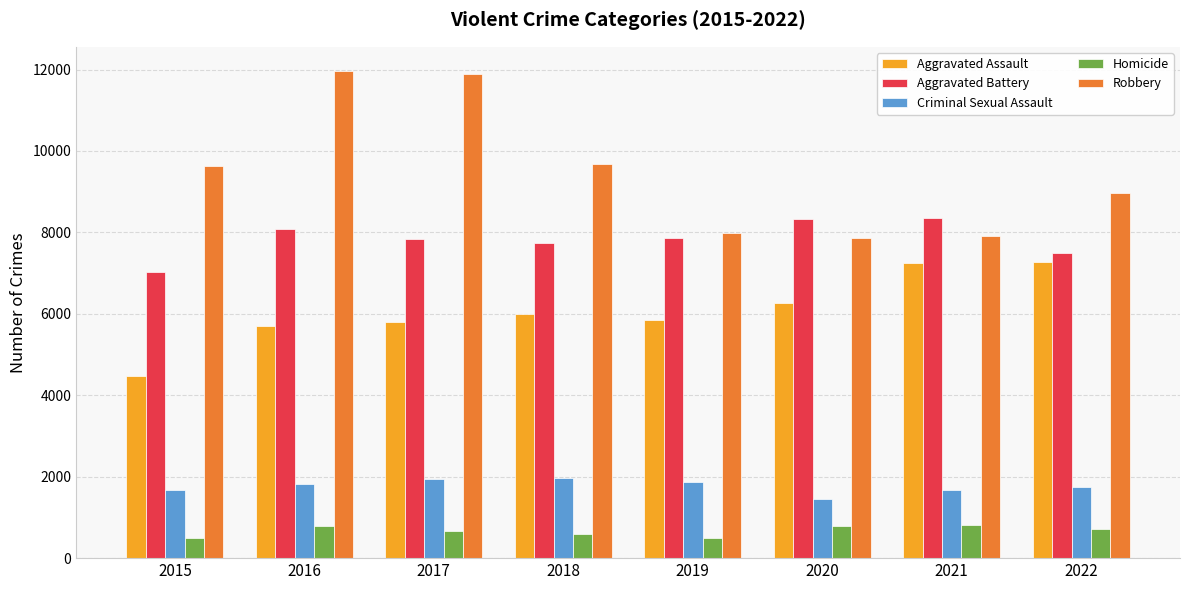

What is the average value of the Criminal Sexual Assault series?

1773